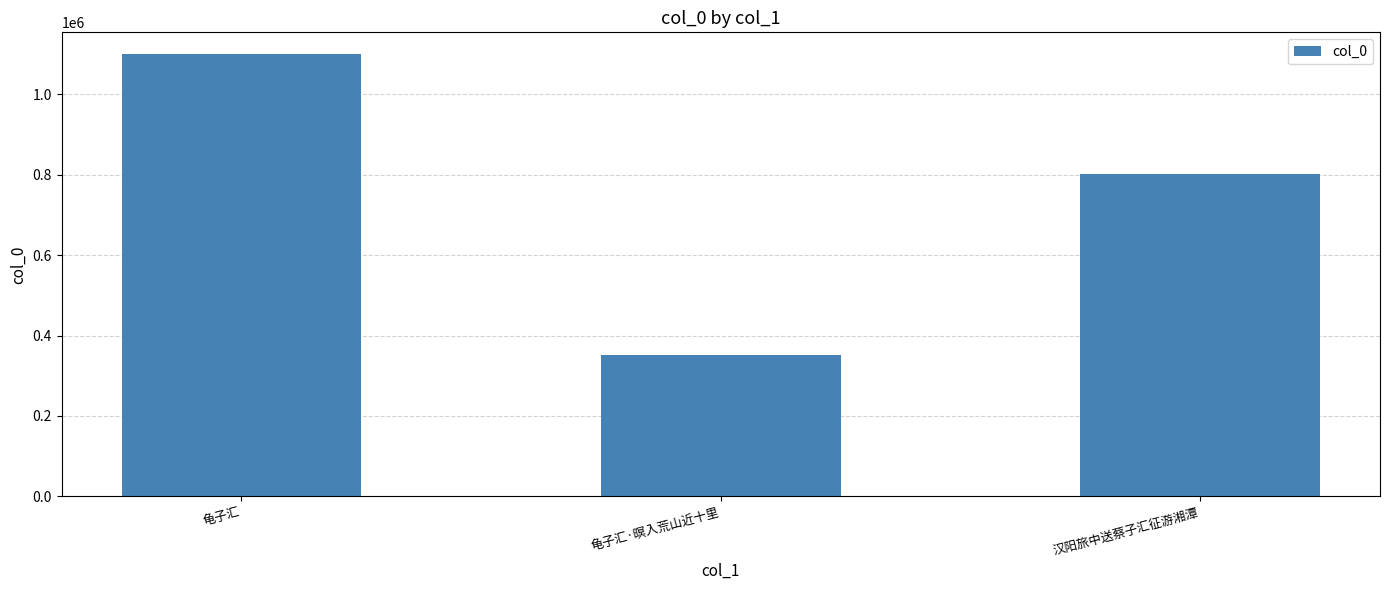

Does the chart contain any negative values?

No